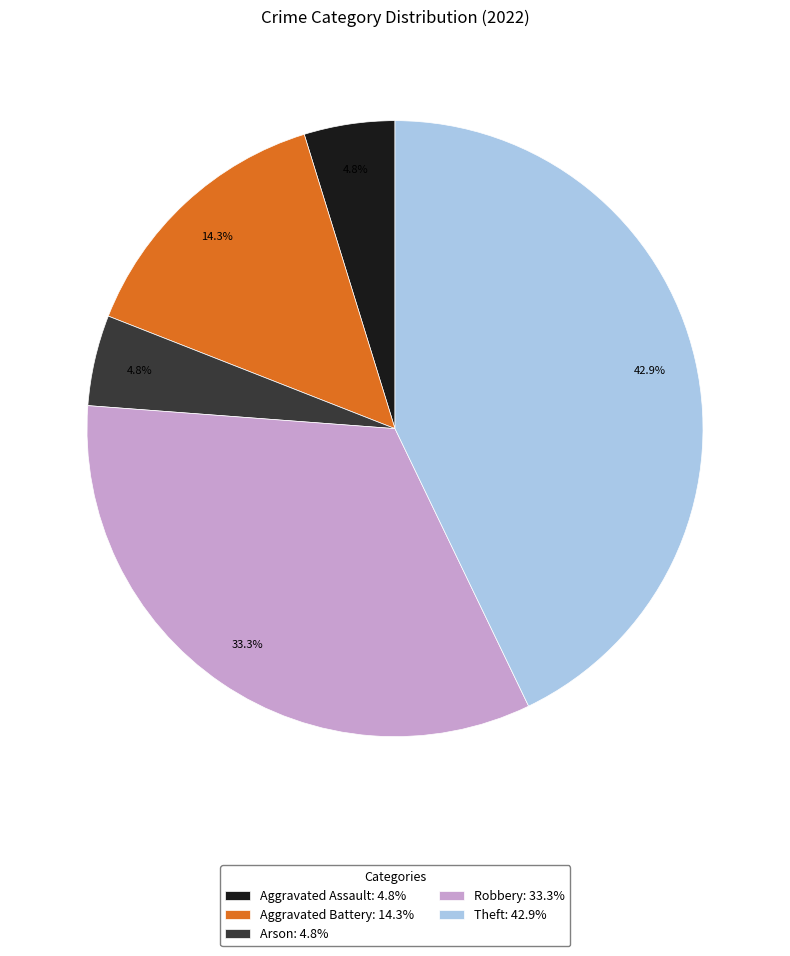

Is the sum of Robbery and Arson greater than half?

No